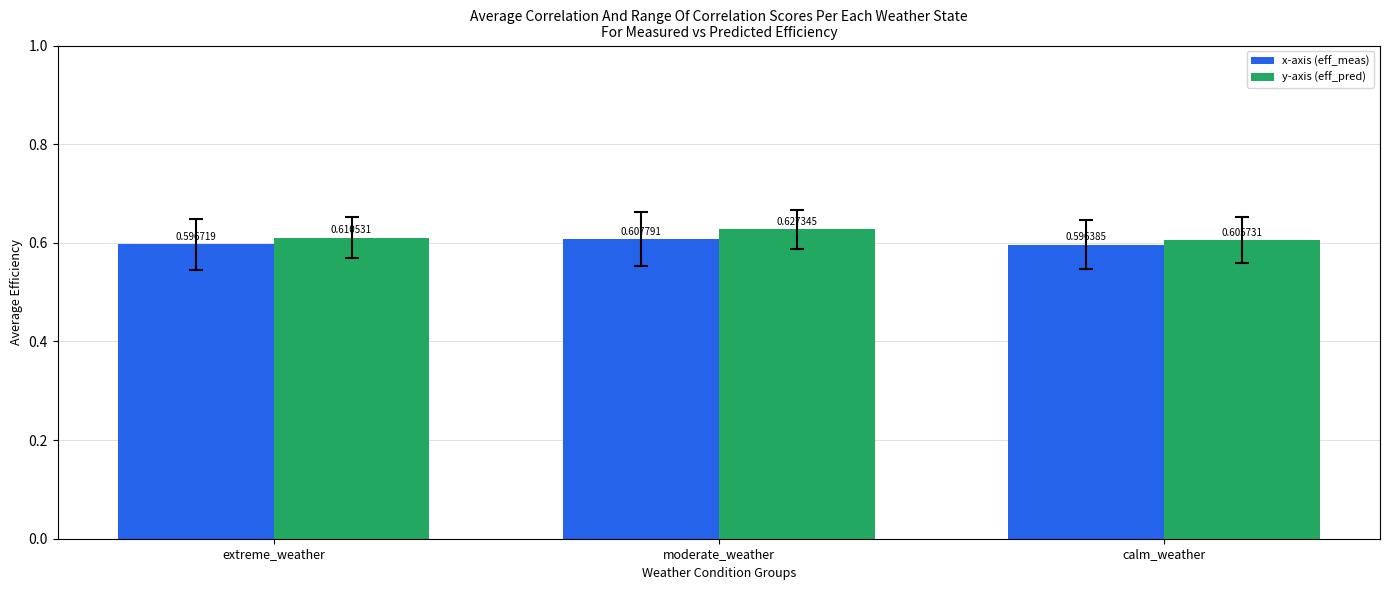

How many groups of bars are there?

3